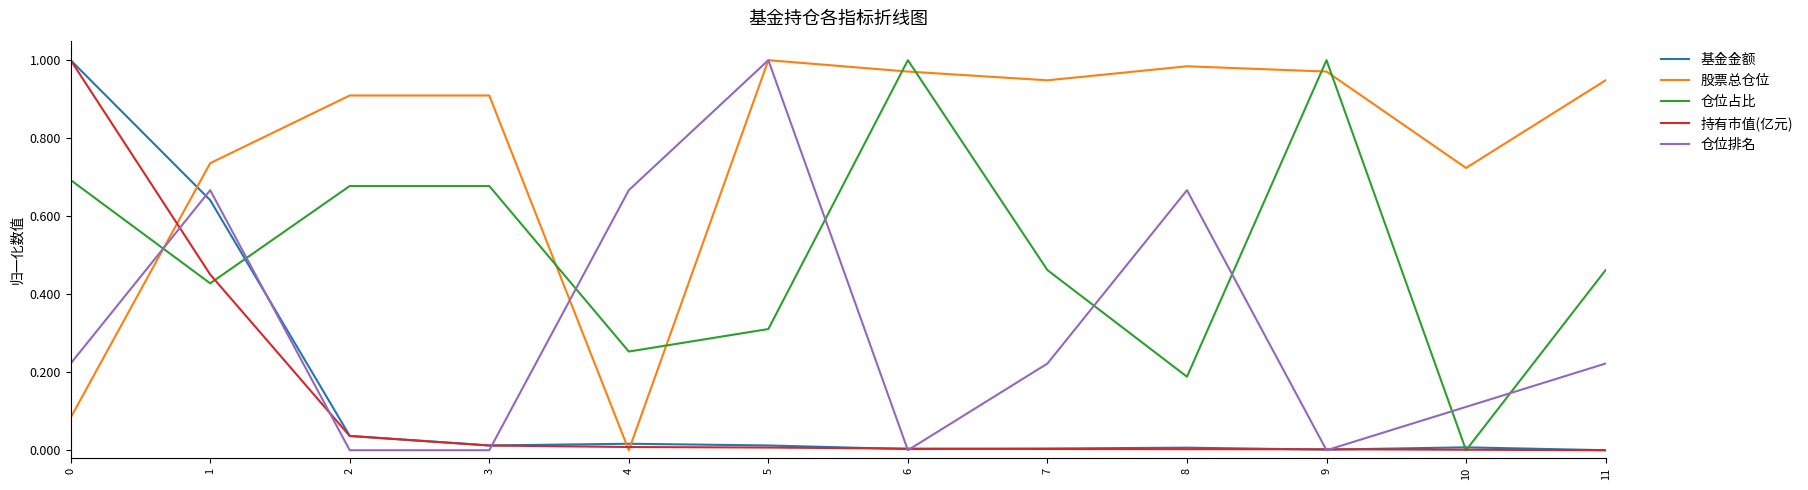

True or false: 仓位占比 and 股票总仓位 intersect in this chart.

True